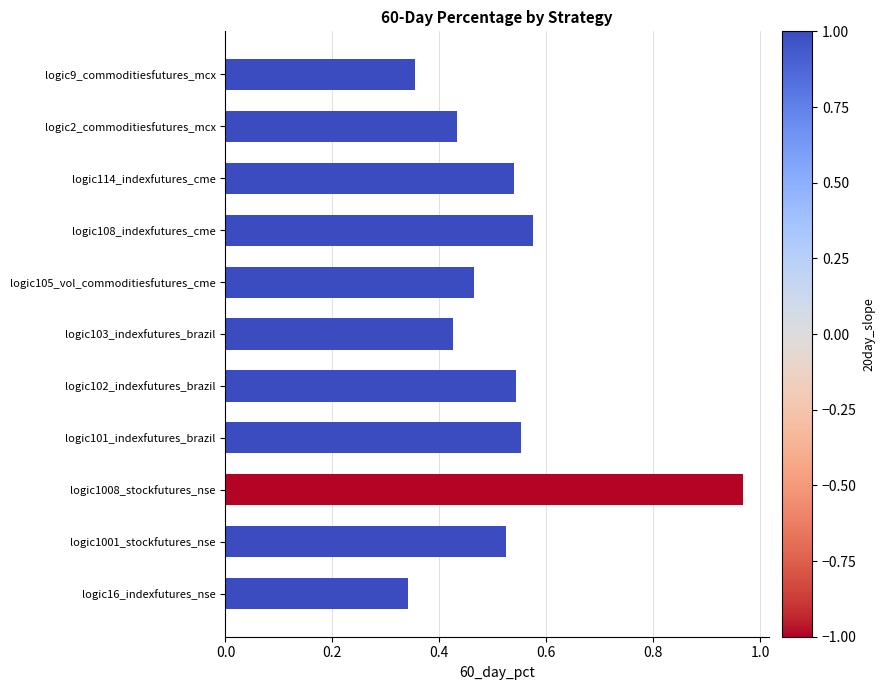

At which category does the chart reach its minimum across all series?

logic16_indexfutures_nse